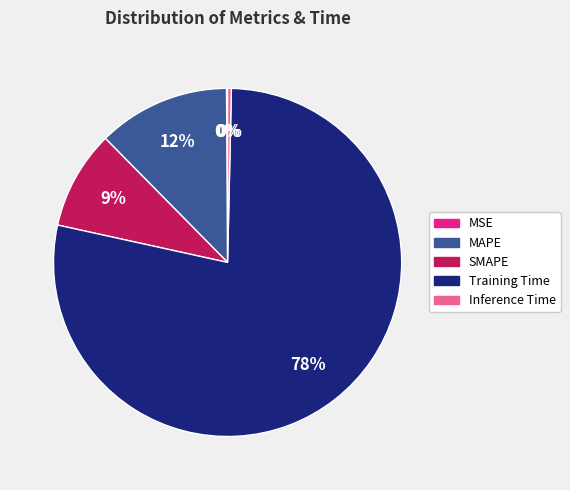

Is it true that MAPE is 12% of the pie?

True